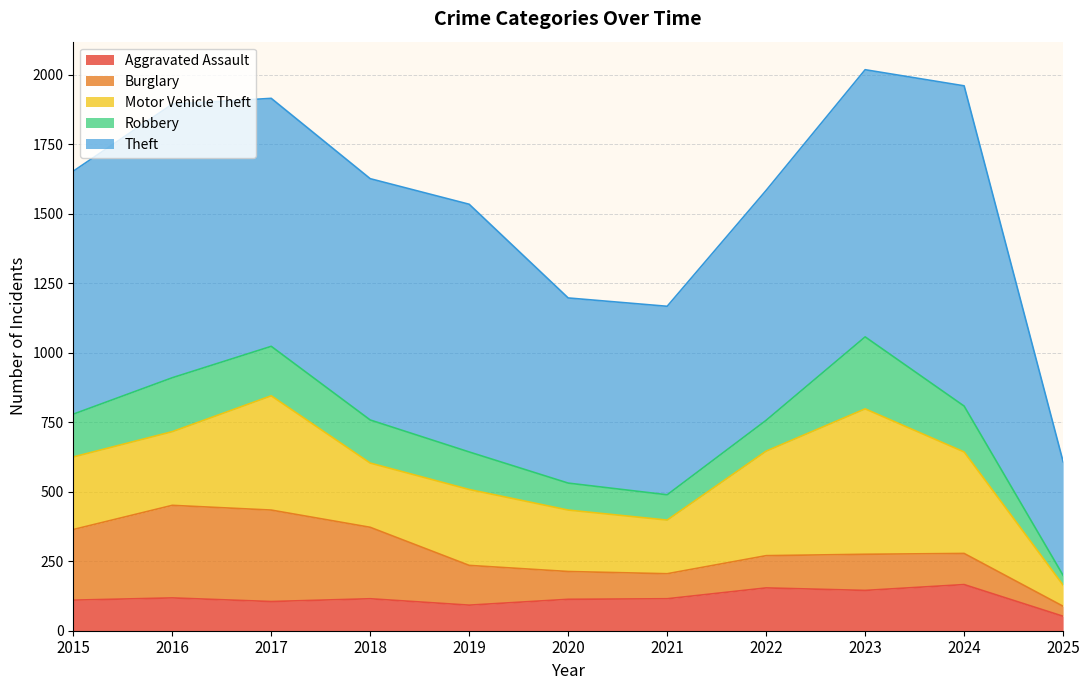

At which category does Aggravated Assault reach its first local peak?

2016